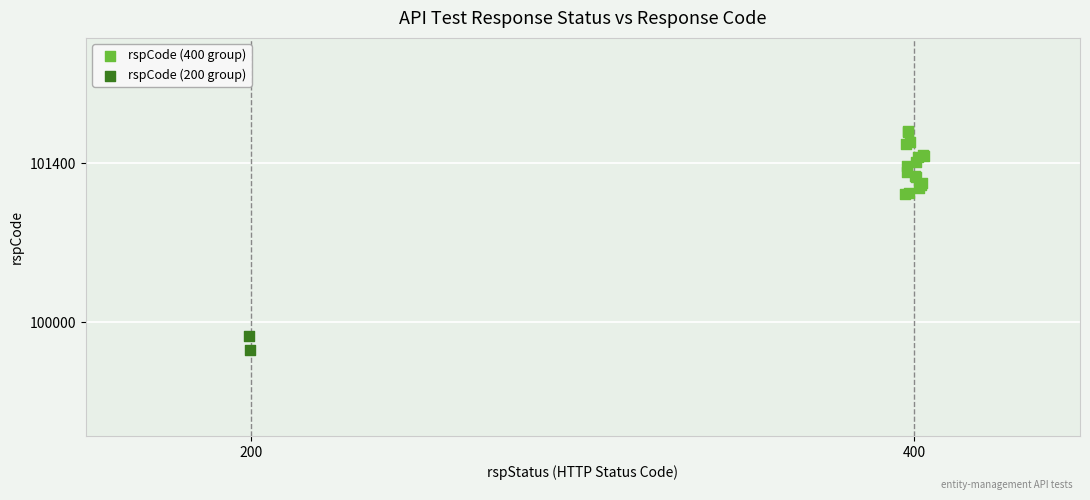

Which series has the largest Y range (max minus min)?

rspCode (400 group)